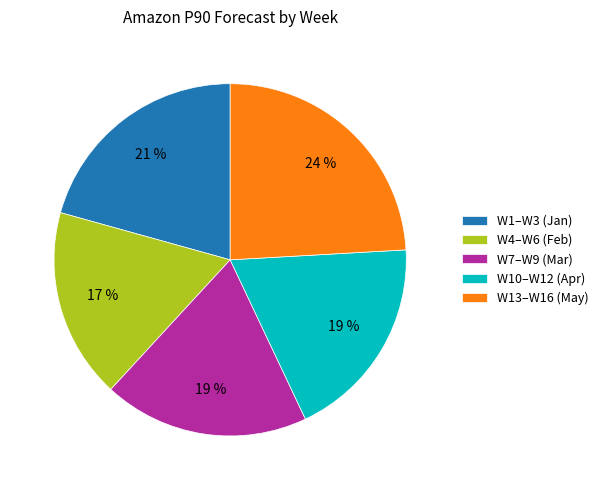

What is the ratio of the value at W1–W3 (Jan) to the value at W7–W9 (Mar)?

1.1